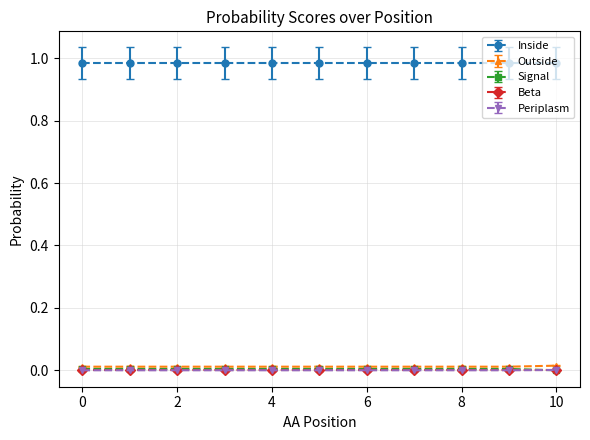

True or false: Periplasm and Outside cross at least once.

False